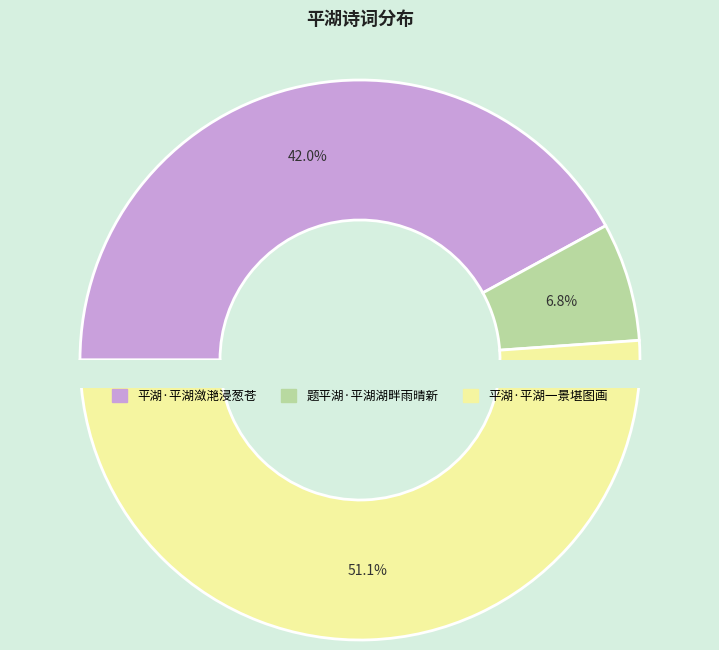

Combined, what portion of the pie is 平湖·平湖潋滟浸葱苍 and 平湖·平湖一景堪图画?

93.2%